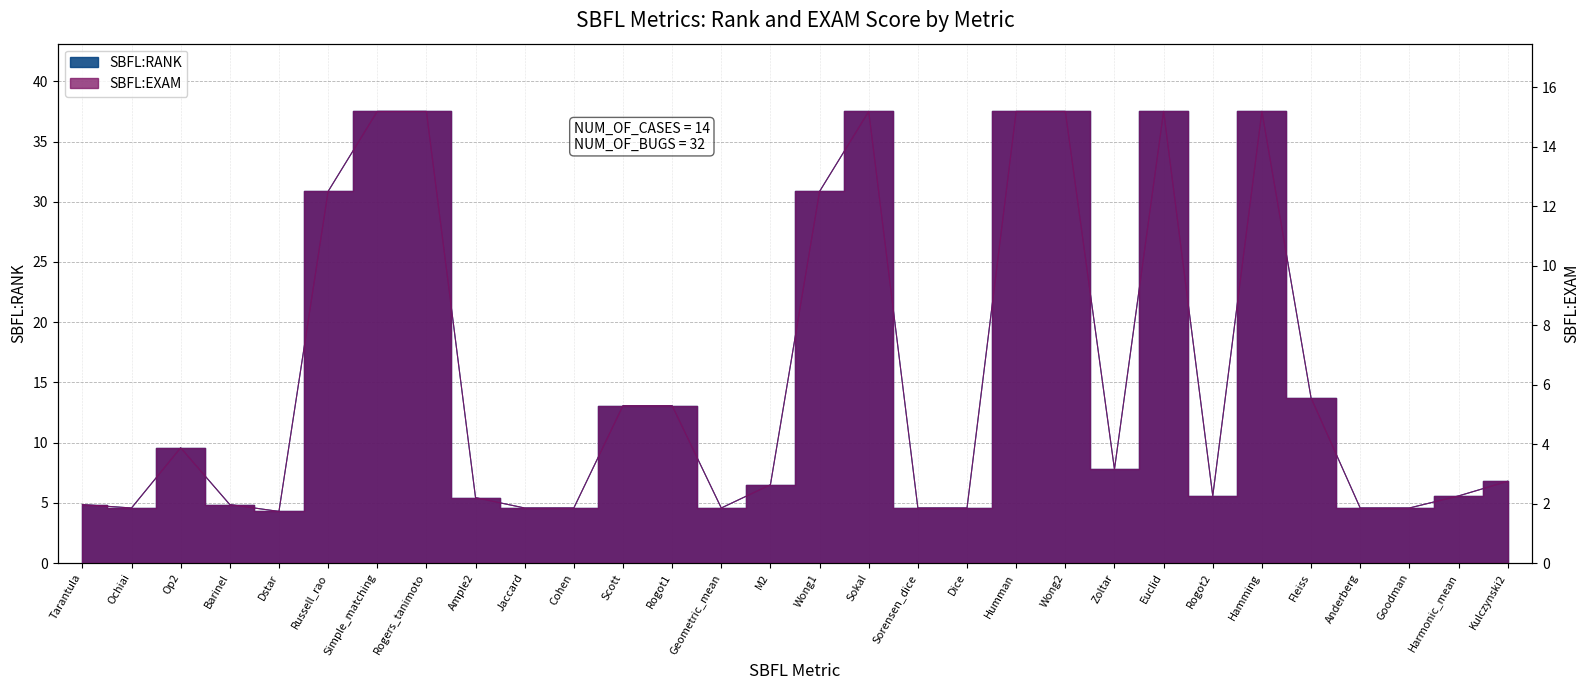

What position from the left is Hamming?

25